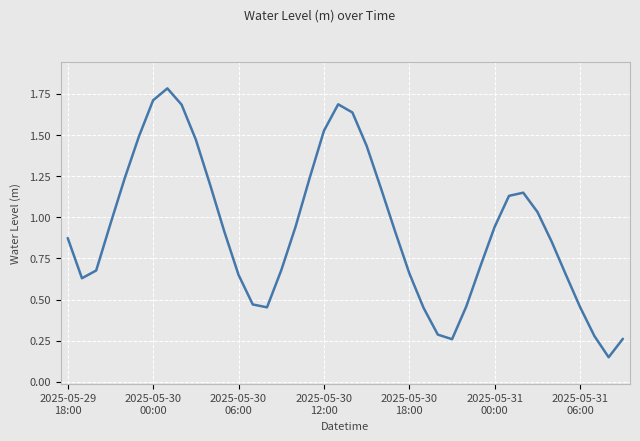

Count the number of categories in the chart.

40